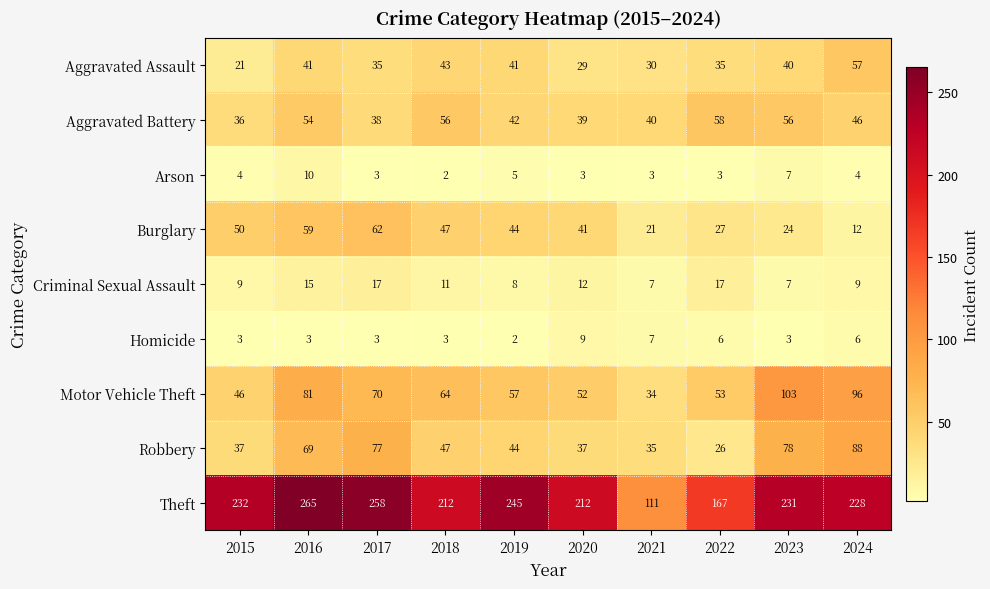

True or false: Aggravated Battery has a value of 35 at 2022.

False